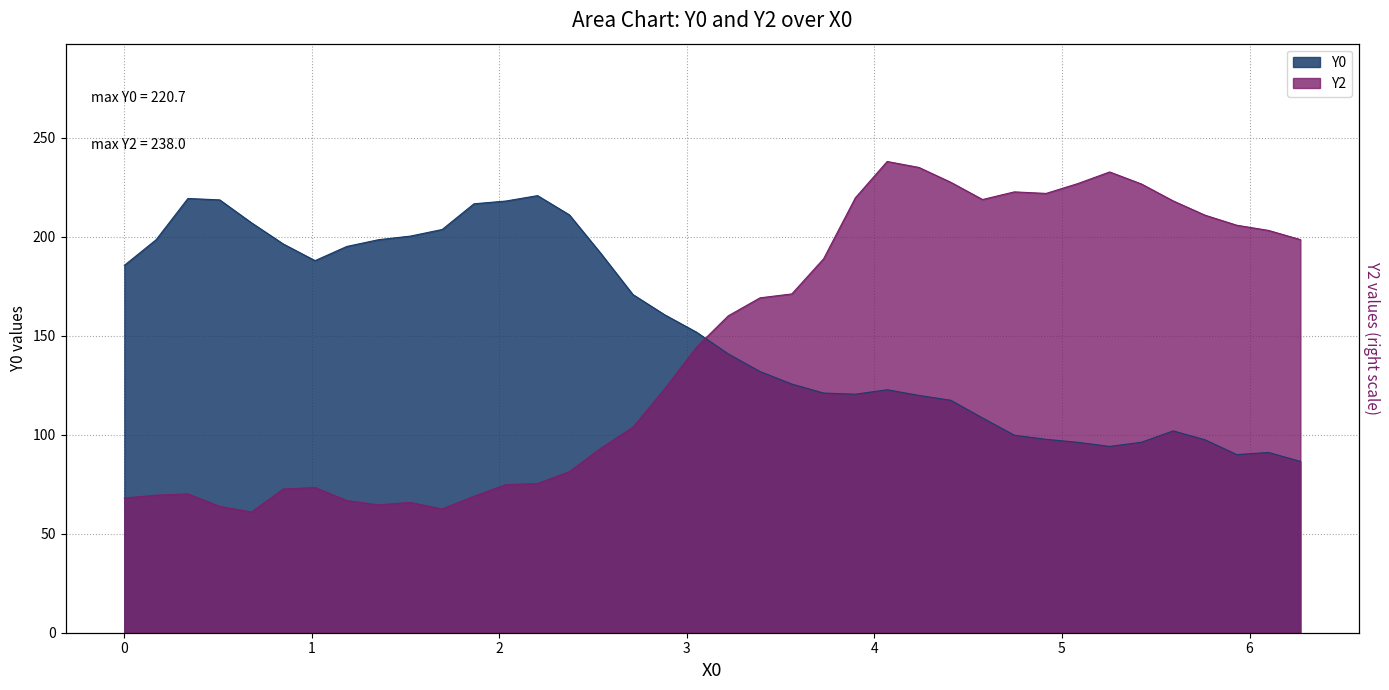

List the series in order of their overall mean, lowest first.

Y2, Y0